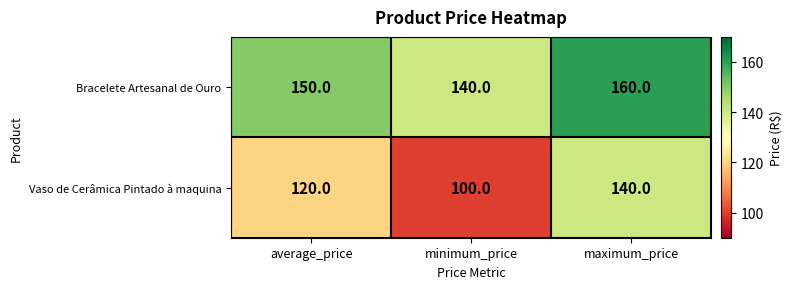

Which label corresponds to the smallest value in the chart?

minimum_price